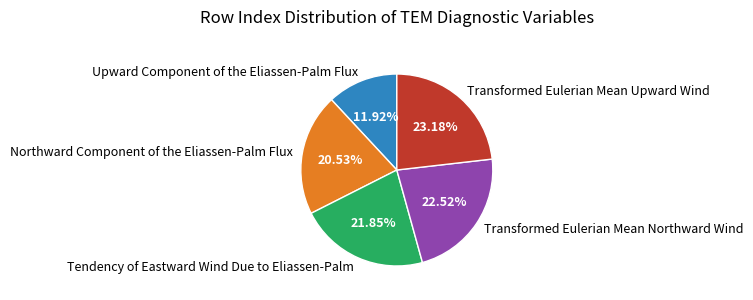

Does any single category account for the majority?

No